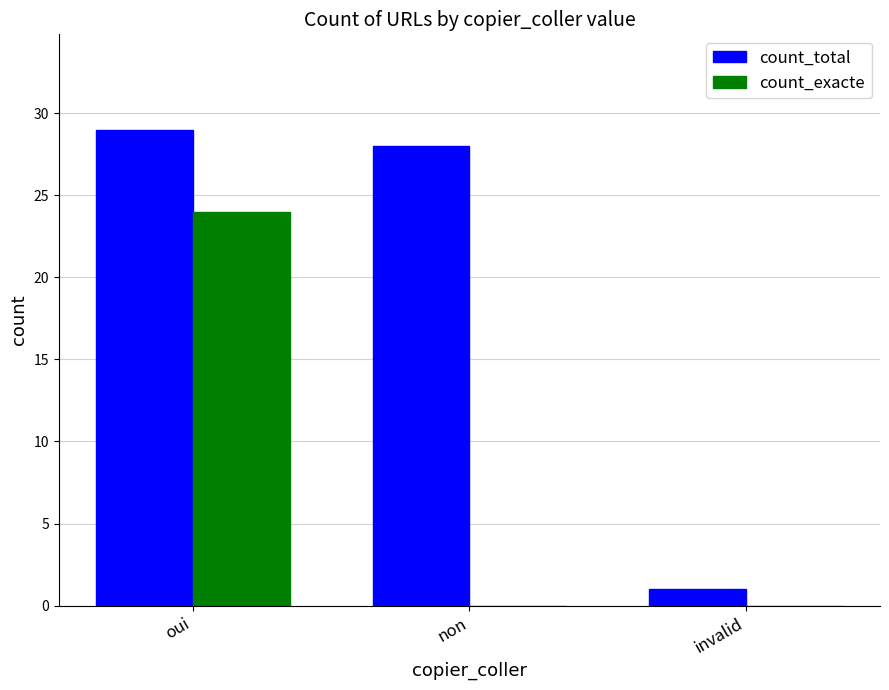

What is the sum of all count_total values?

58